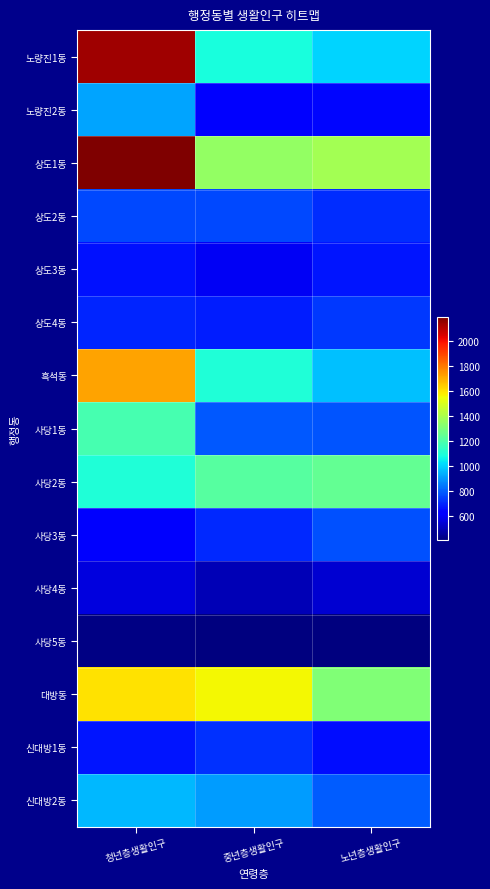

Which series has the widest spread of values?

노량진1동